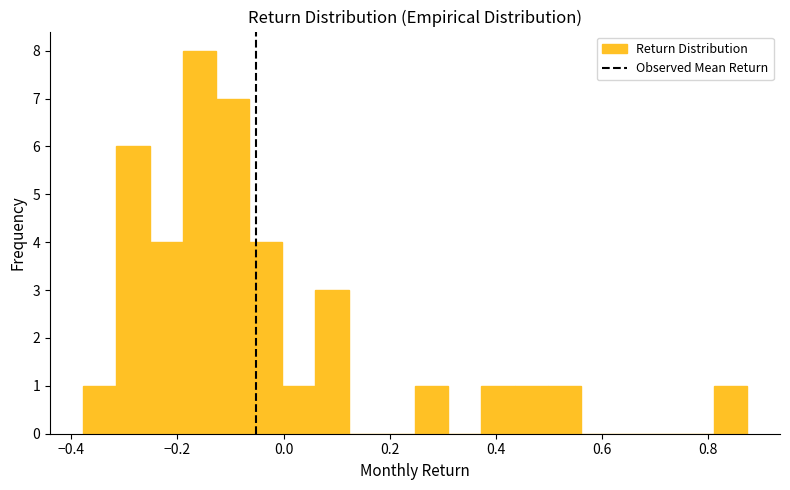

Around what value on the x-axis is the tallest bar? Give the approximate position of its centre, as read against the axis.

-0.16